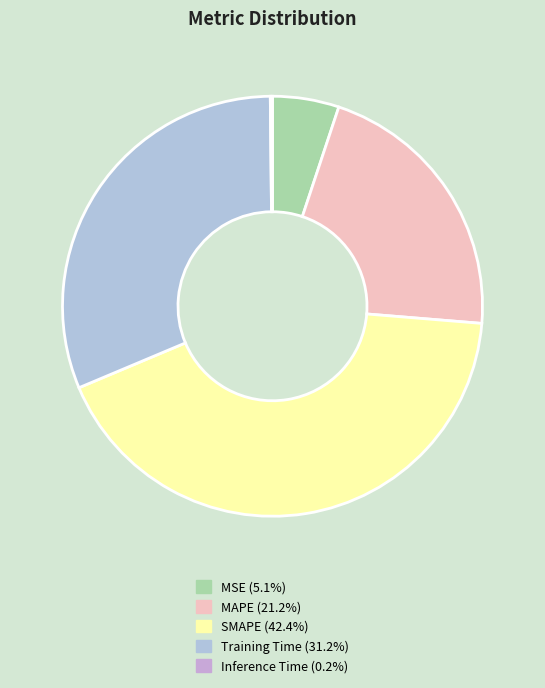

Between Training Time and Inference Time, which is larger?

Training Time